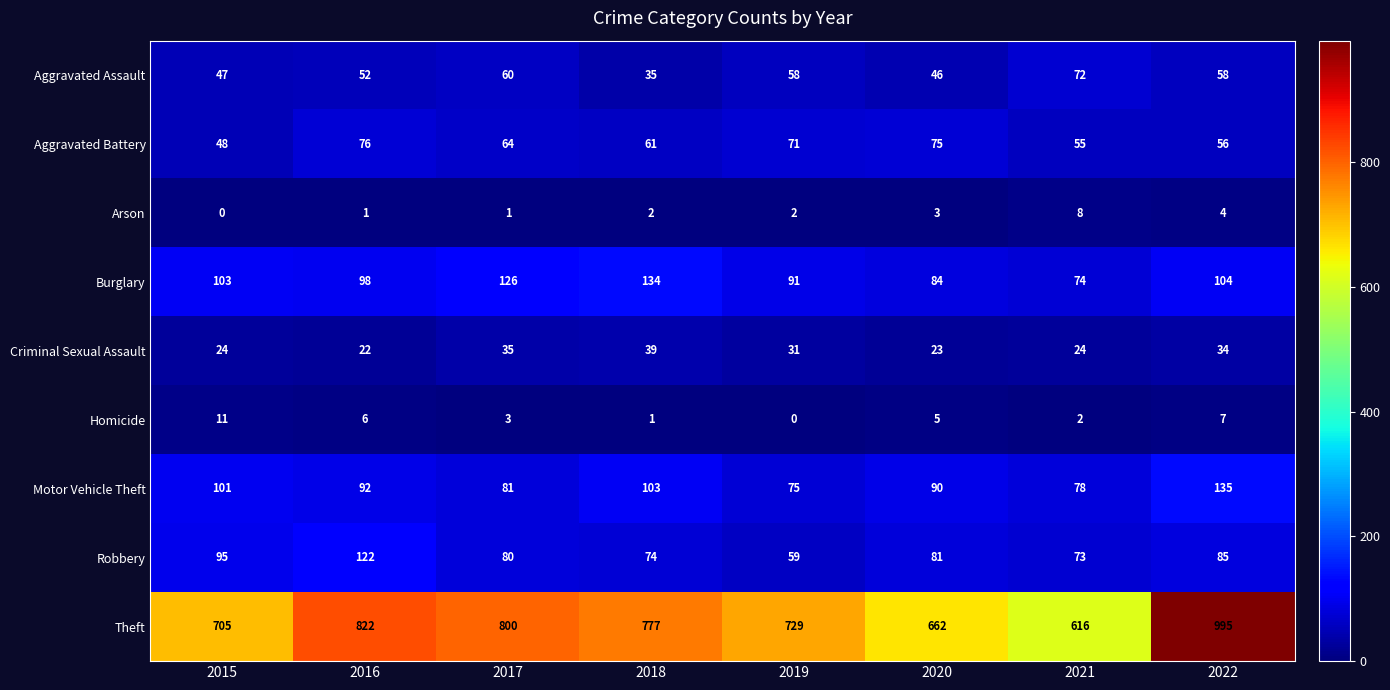

What is the sum of the Robbery values at 2020 and 2018?

155